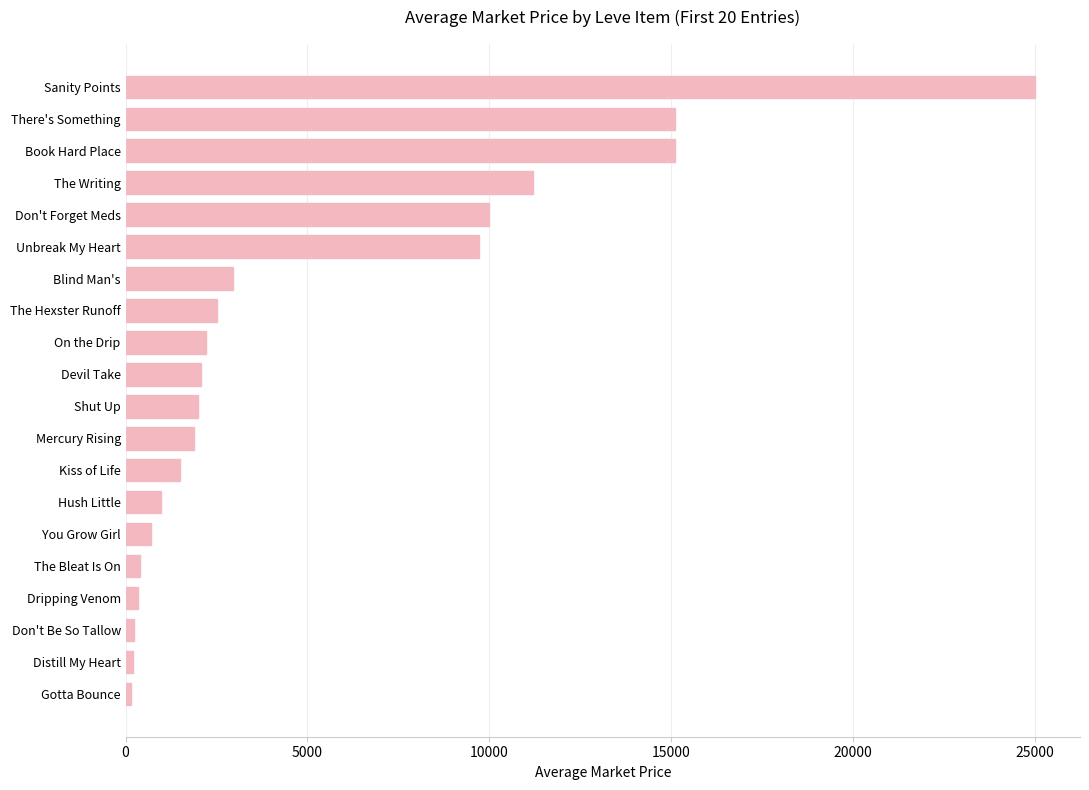

The value at Hush Little is 977.8. True or false?

True